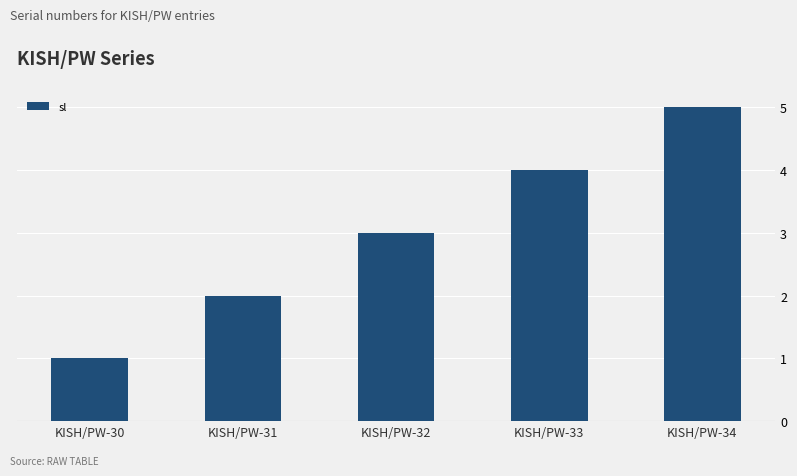

What is the value of the 3rd bar from the left?

3